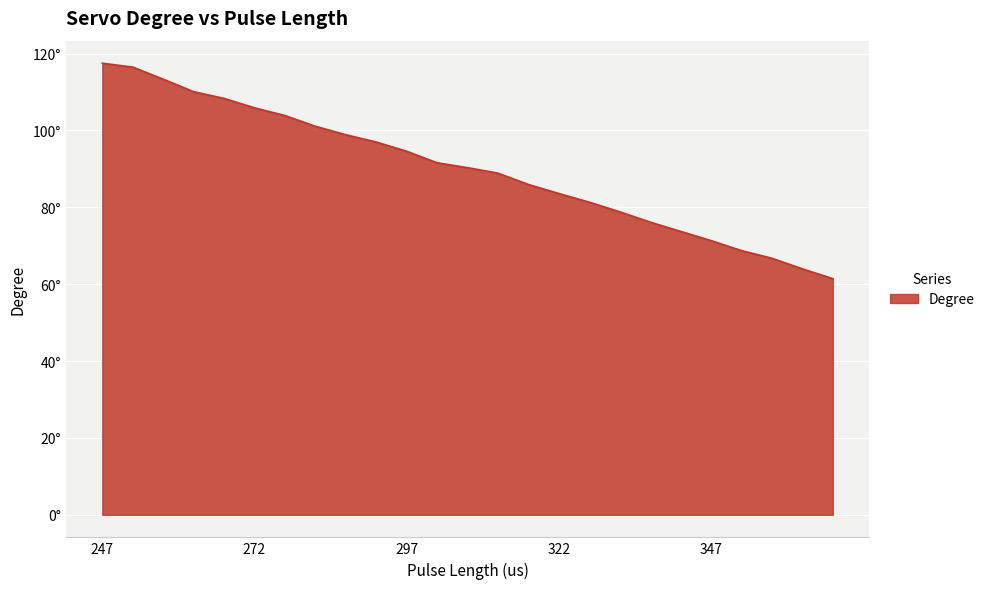

Is this an area chart (filled region under the line)?

Yes